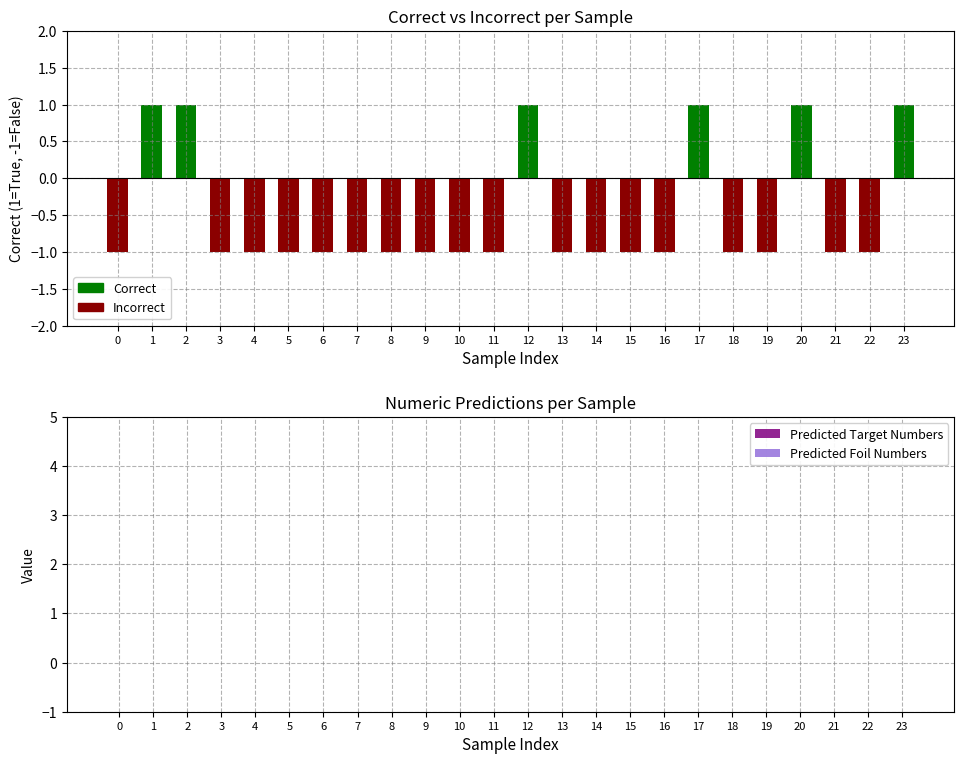

True or false: the data shows -1 at 3.

True